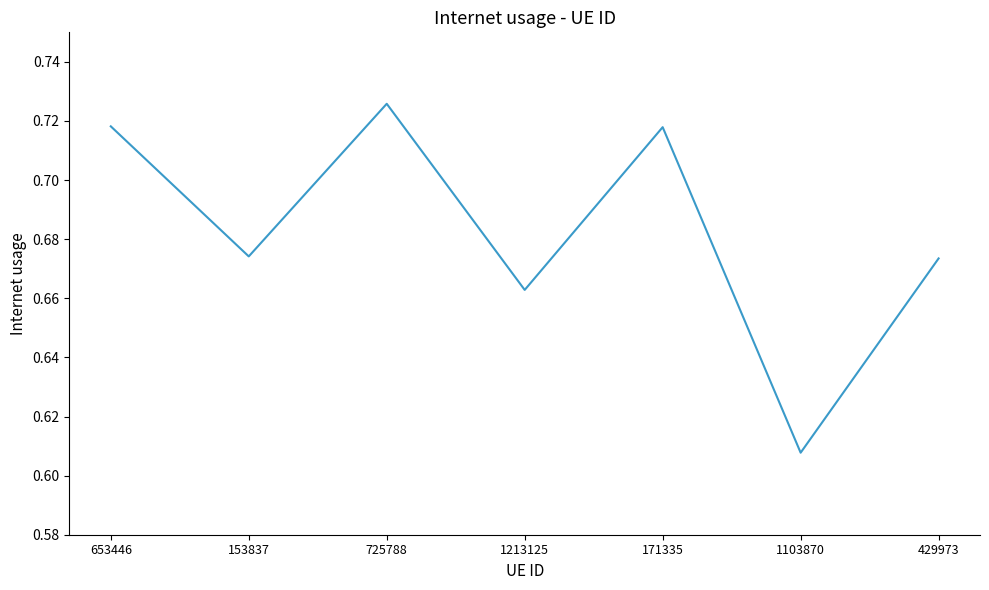

Is this an area chart (filled region under the line)?

No